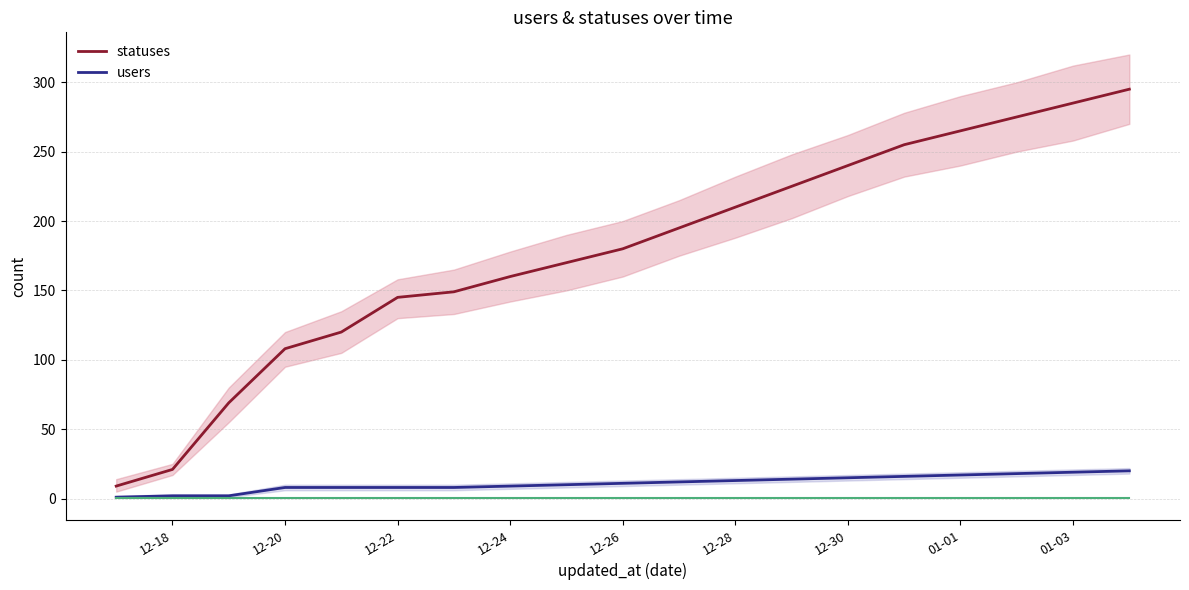

Which series has the largest total across all categories?

statuses